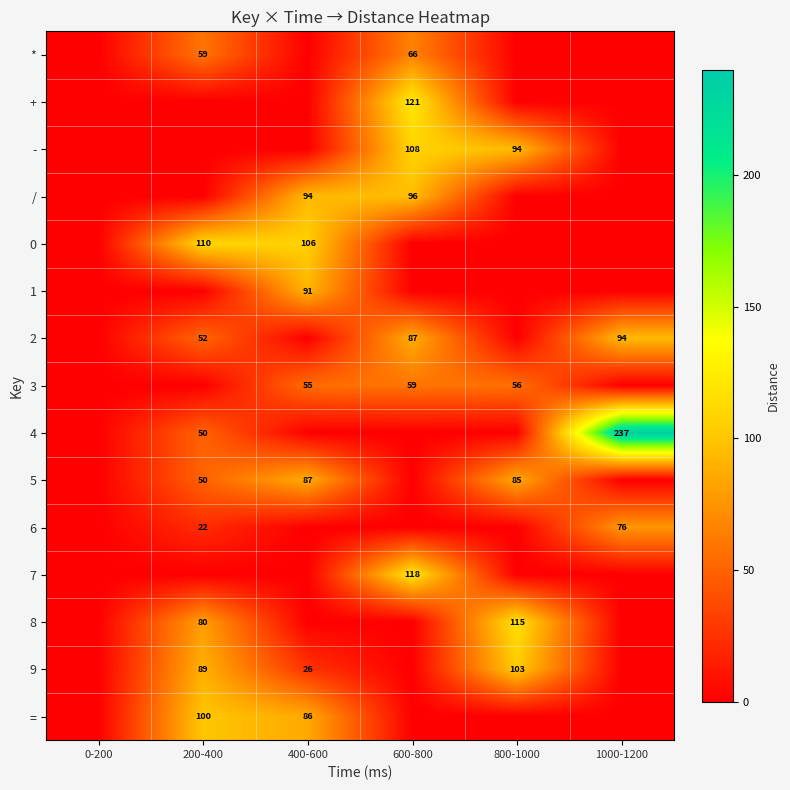

True or false: 2 has a value of 77 at 200-400.

False